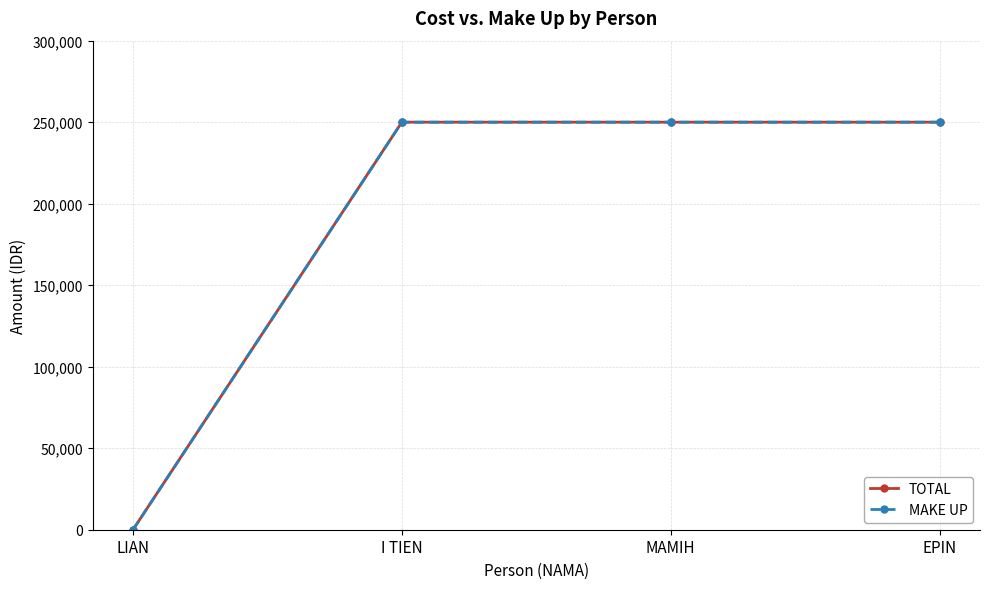

Is this an area chart (filled region under the line)?

No